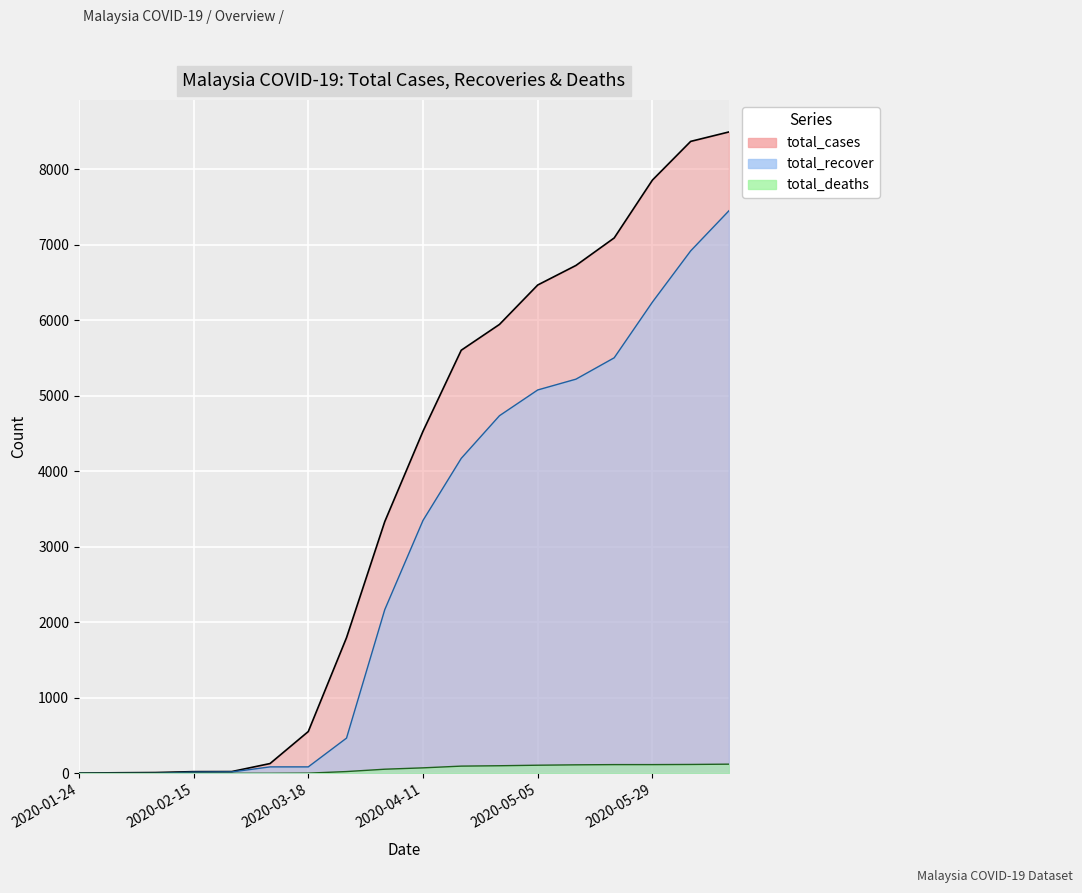

How many lines are shown in the chart?

3